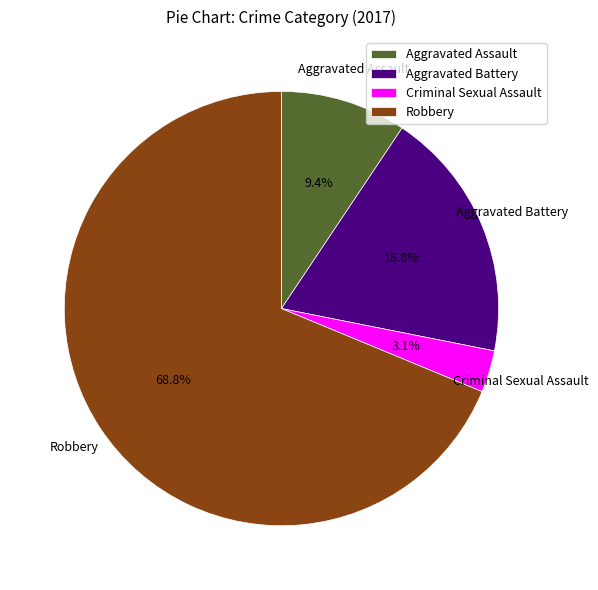

To the nearest percent, what portion does Aggravated Assault represent?

9%